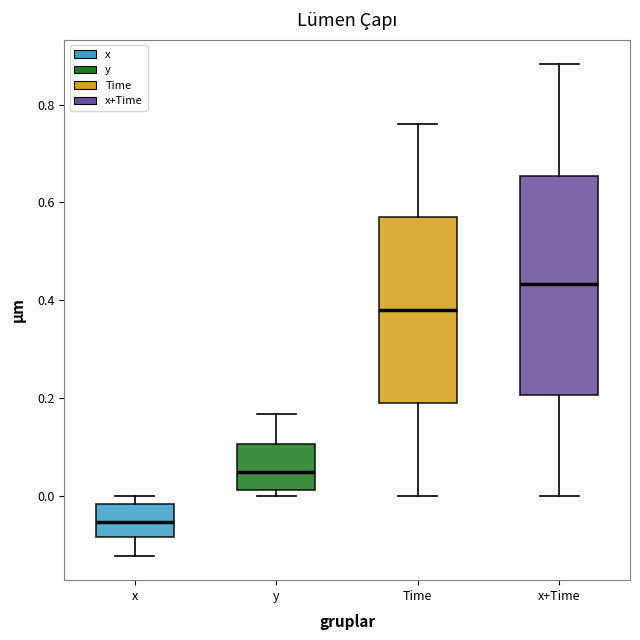

Reading left to right, transcribe this box plot: for each box, give where its median line is, the range the box spans, and where its two whiskers end, as read against the y-axis. The values are not printed on the chart, so give them approximately, as read against the axis.

x: median -0.06, box -0.08 to -0.02, whiskers -0.12 to 0.00
y: median 0.04, box 0.02 to 0.10, whiskers 0.00 to 0.16
Time: median 0.38, box 0.20 to 0.58, whiskers 0.00 to 0.76
x+Time: median 0.44, box 0.20 to 0.66, whiskers 0.00 to 0.88